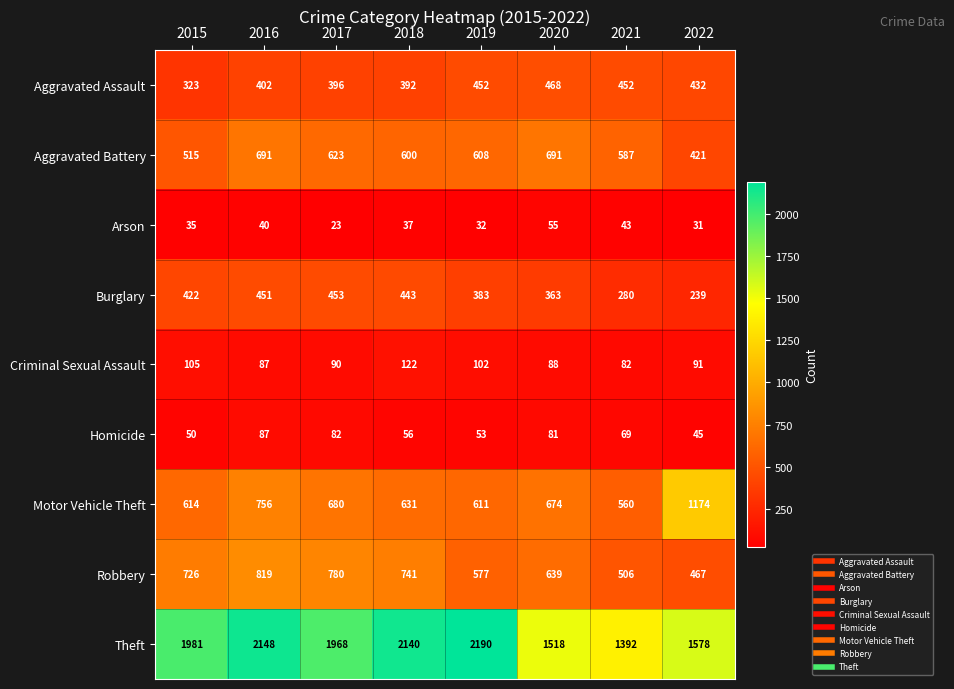

What is the minimum value shown in the chart?

23